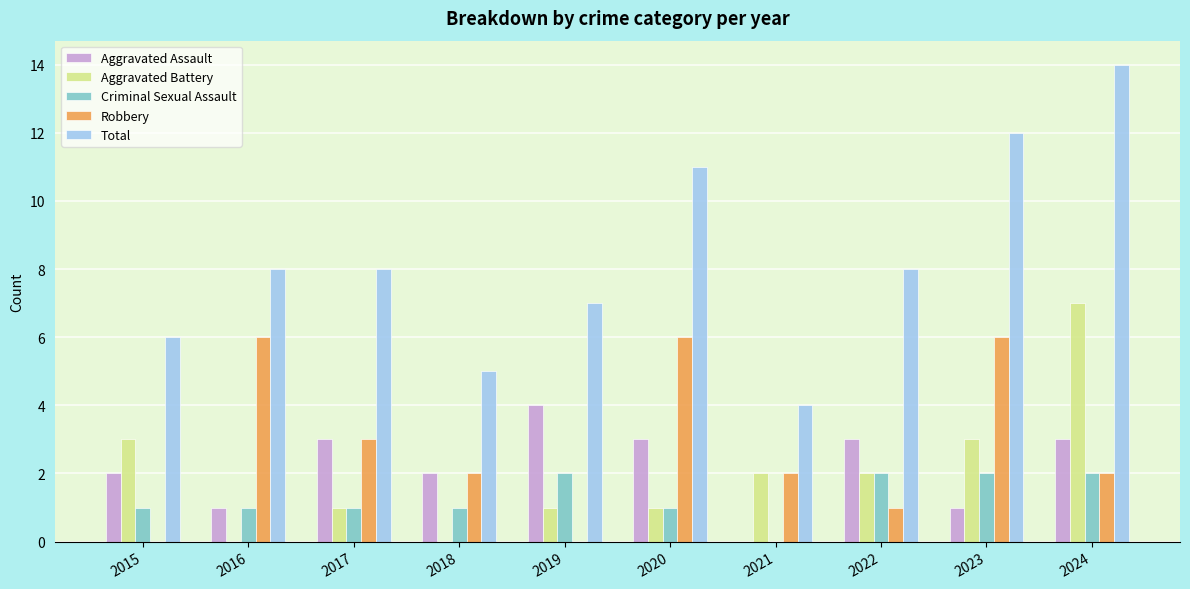

How many values in Aggravated Assault are above zero?

9